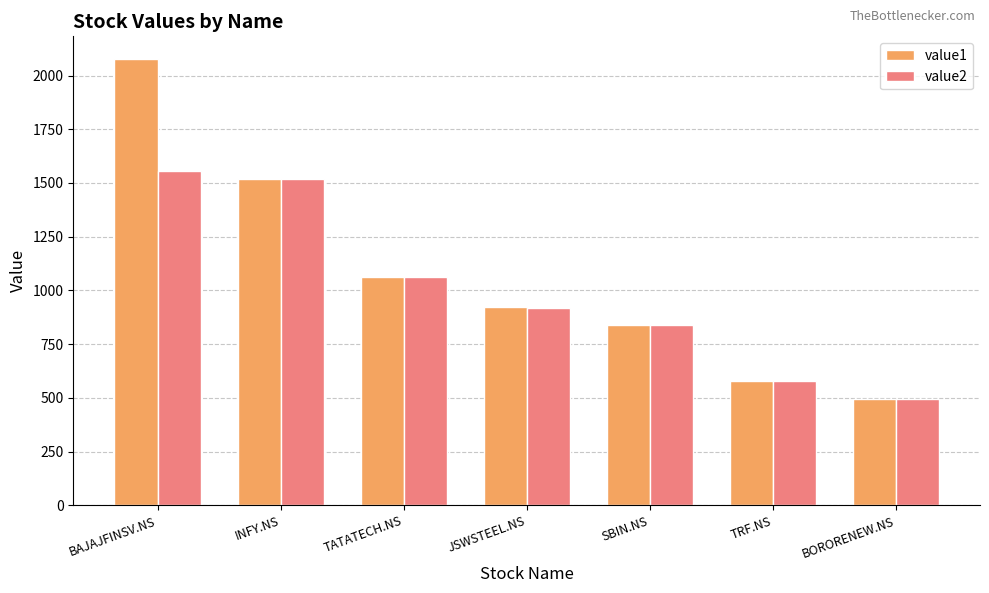

What is the value of the value1 bar at the 2nd from the left?

1518.4